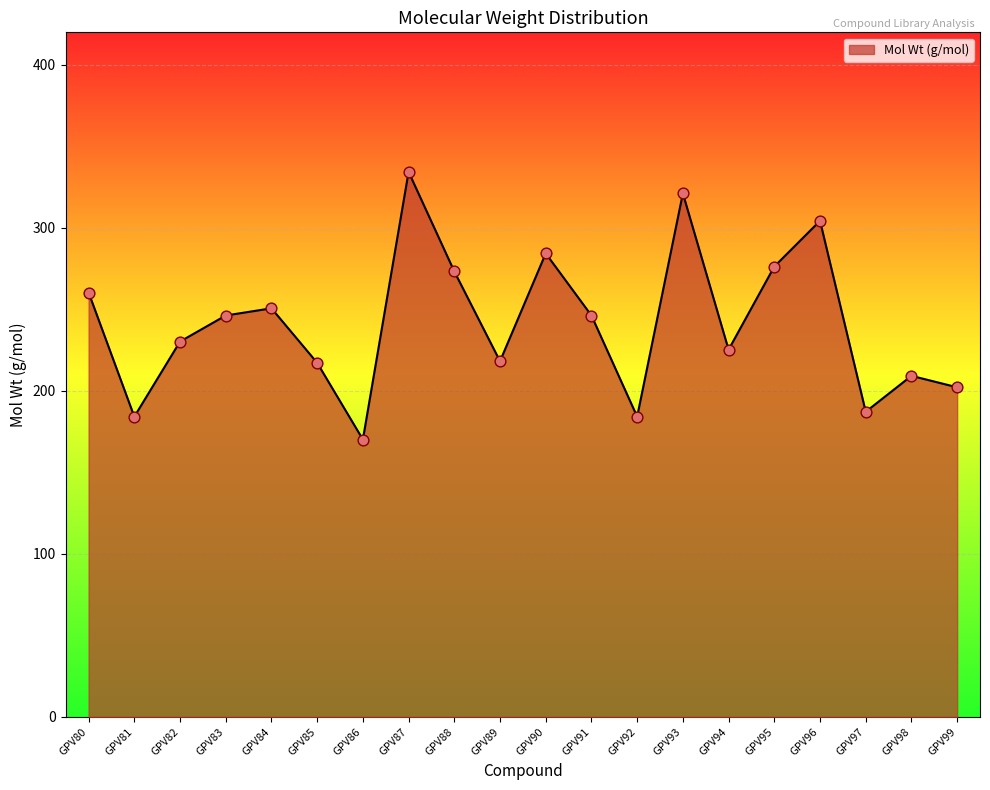

Approximately how many times larger is the value at GPV91 compared to GPV93?

0.8